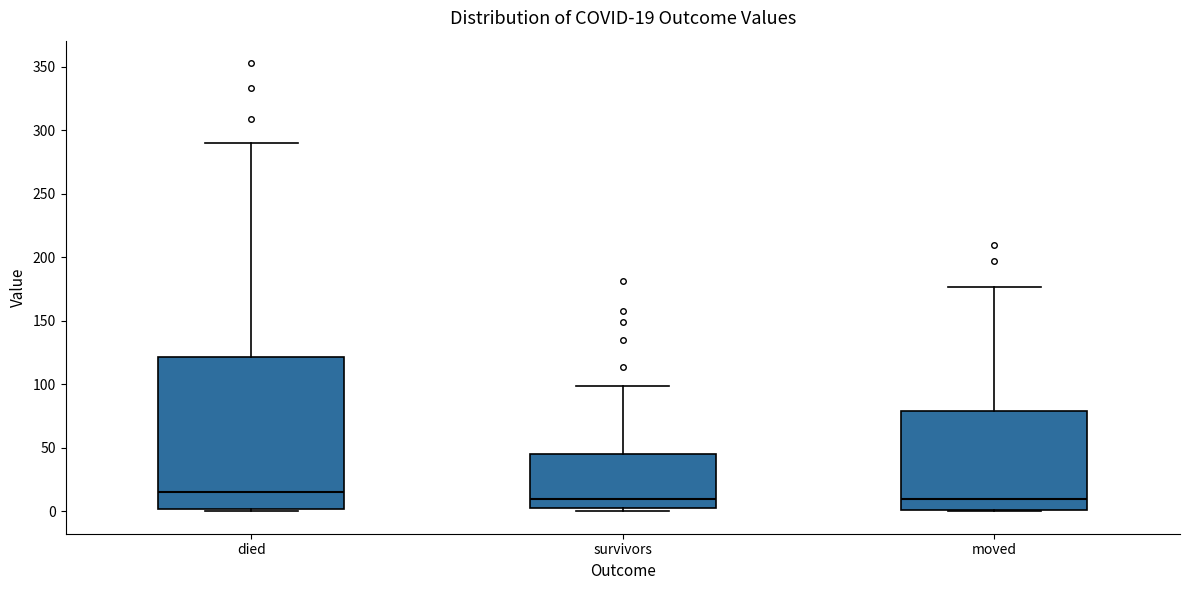

Comparing the boxes themselves (not the whiskers), which one is the tallest?

died